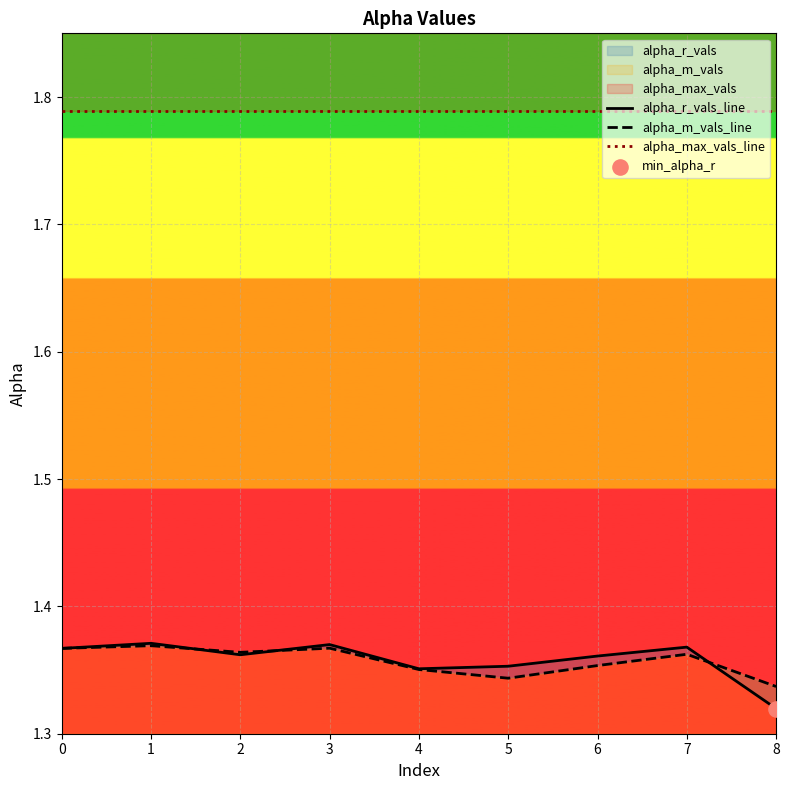

What is the total value across all series at 8?

4.4